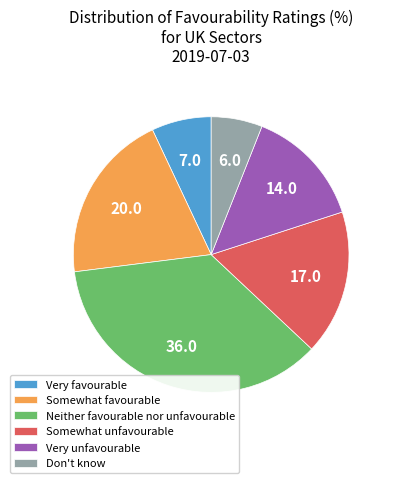

What is the smallest slice in the pie chart?

Don't know